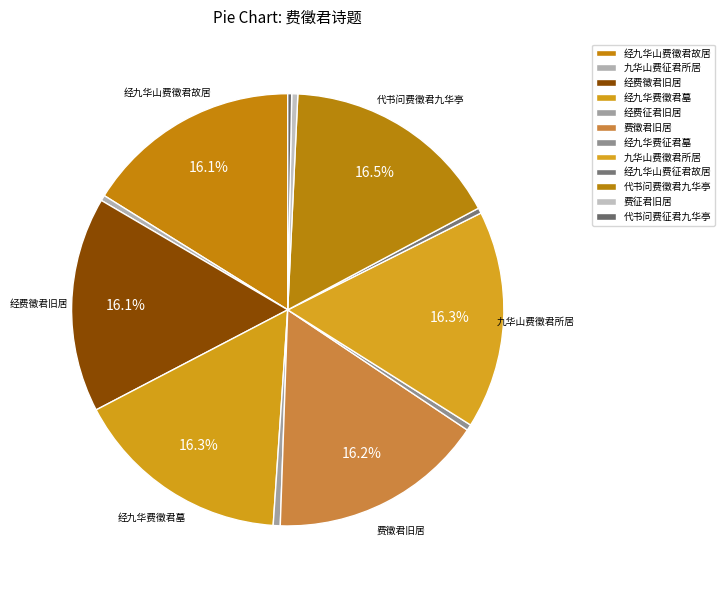

Between 九华山费征君所居 and 经九华山费征君故居, which is larger?

九华山费征君所居